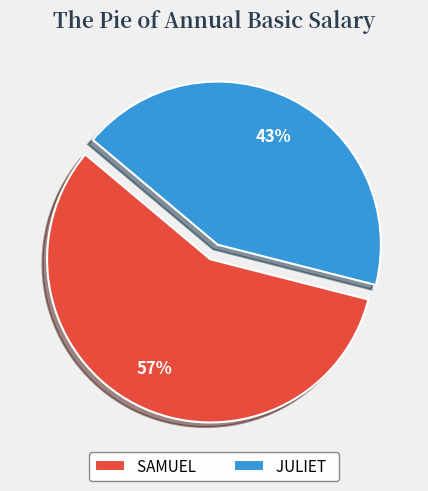

Which has a higher value, JULIET or SAMUEL?

SAMUEL